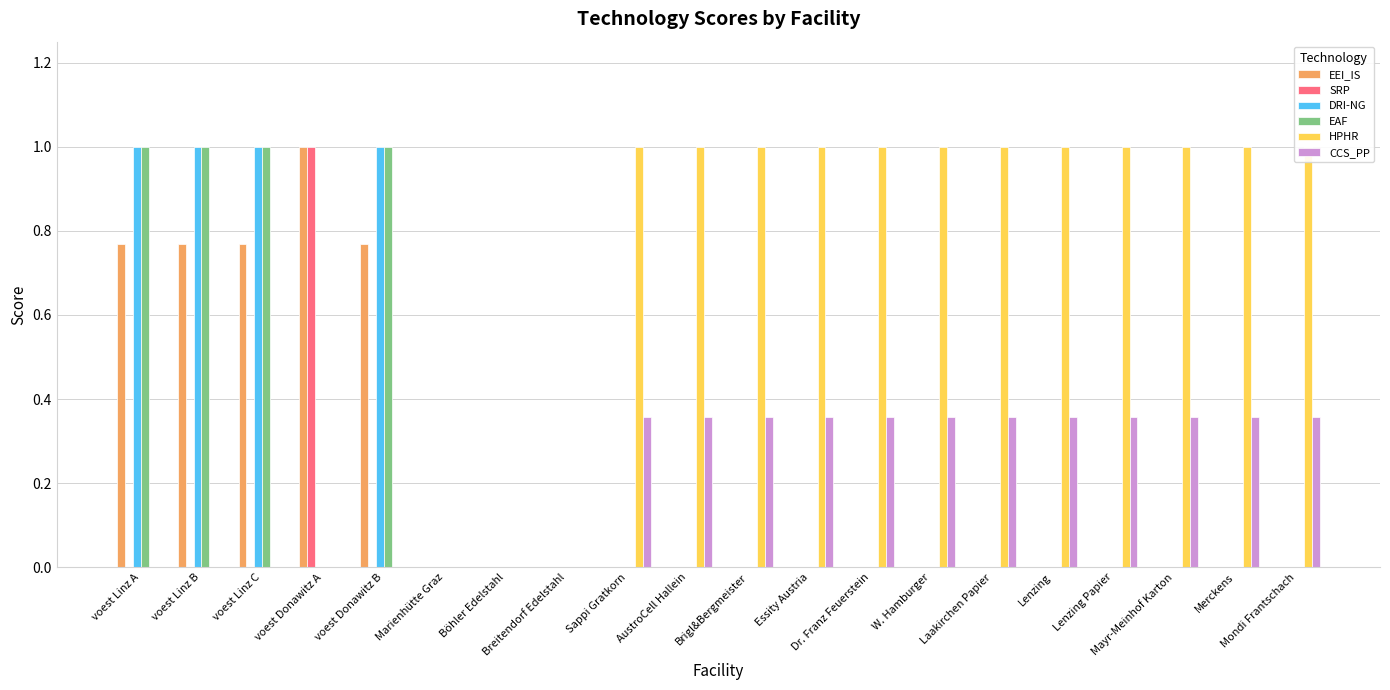

What is the value of the HPHR bar at the 18th from the left?

1.0